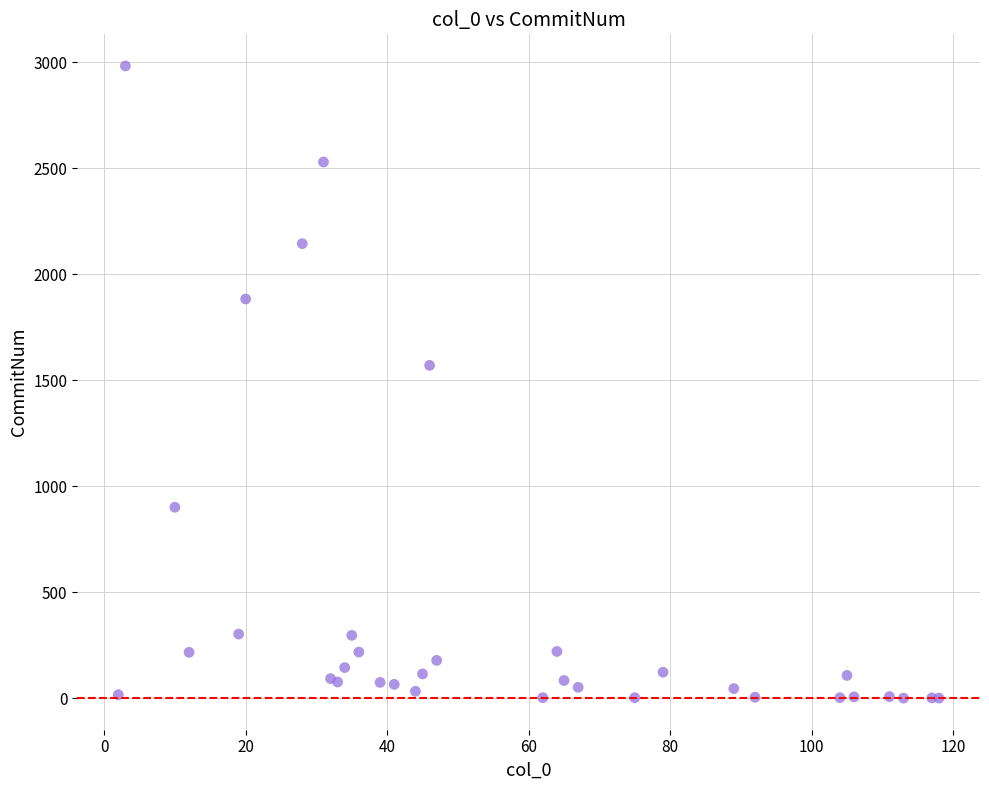

What Y value in the scatter plot is closest to 1491?

1570